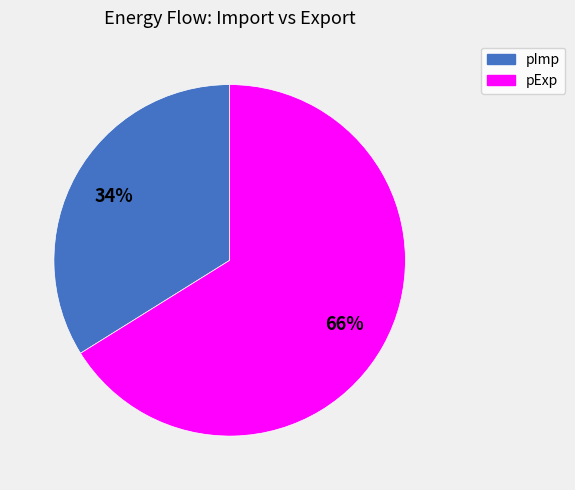

Do pExp and pImp together represent more than half of the pie?

Yes